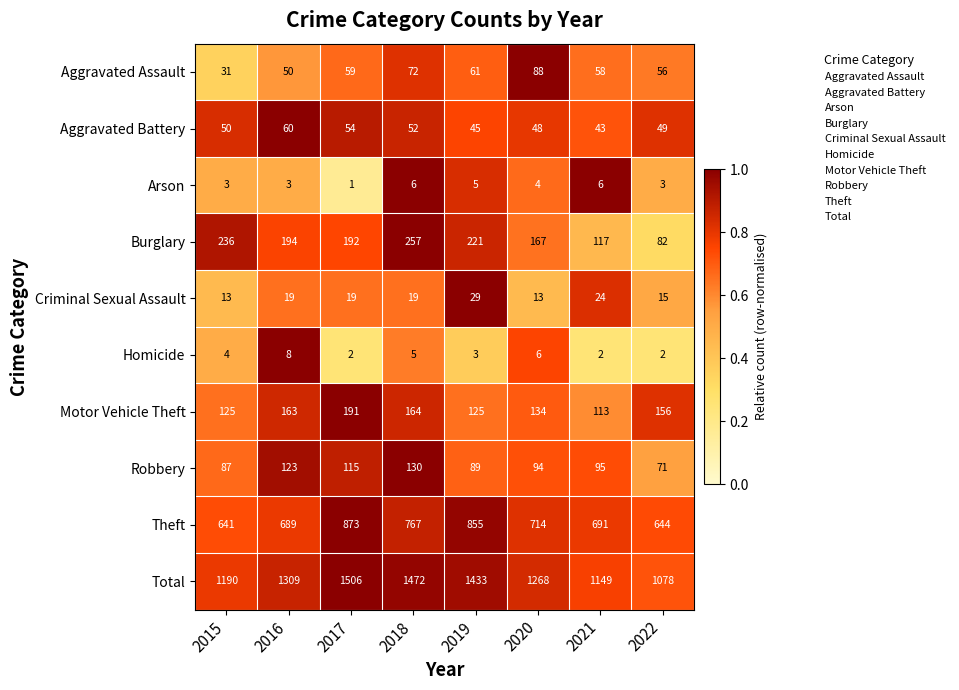

At how many categories does at least one series exceed 544?

8